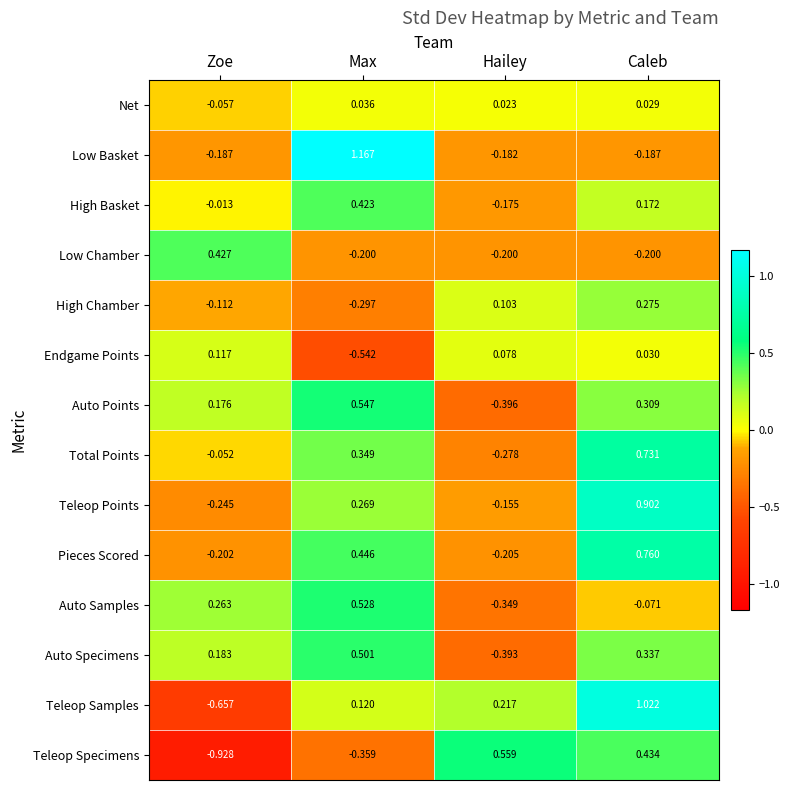

Rank the series at Zoe from lowest to highest value.

Teleop Specimens, Teleop Samples, Teleop Points, Pieces Scored, Low Basket, High Chamber, Net, Total Points, High Basket, Endgame Points, Auto Points, Auto Specimens, Auto Samples, Low Chamber